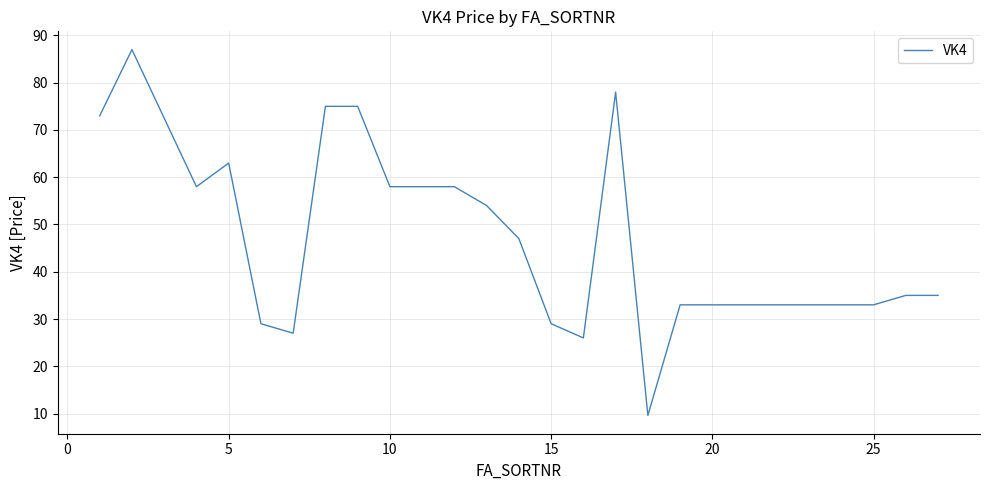

What is the maximum value shown in the chart?

87.0